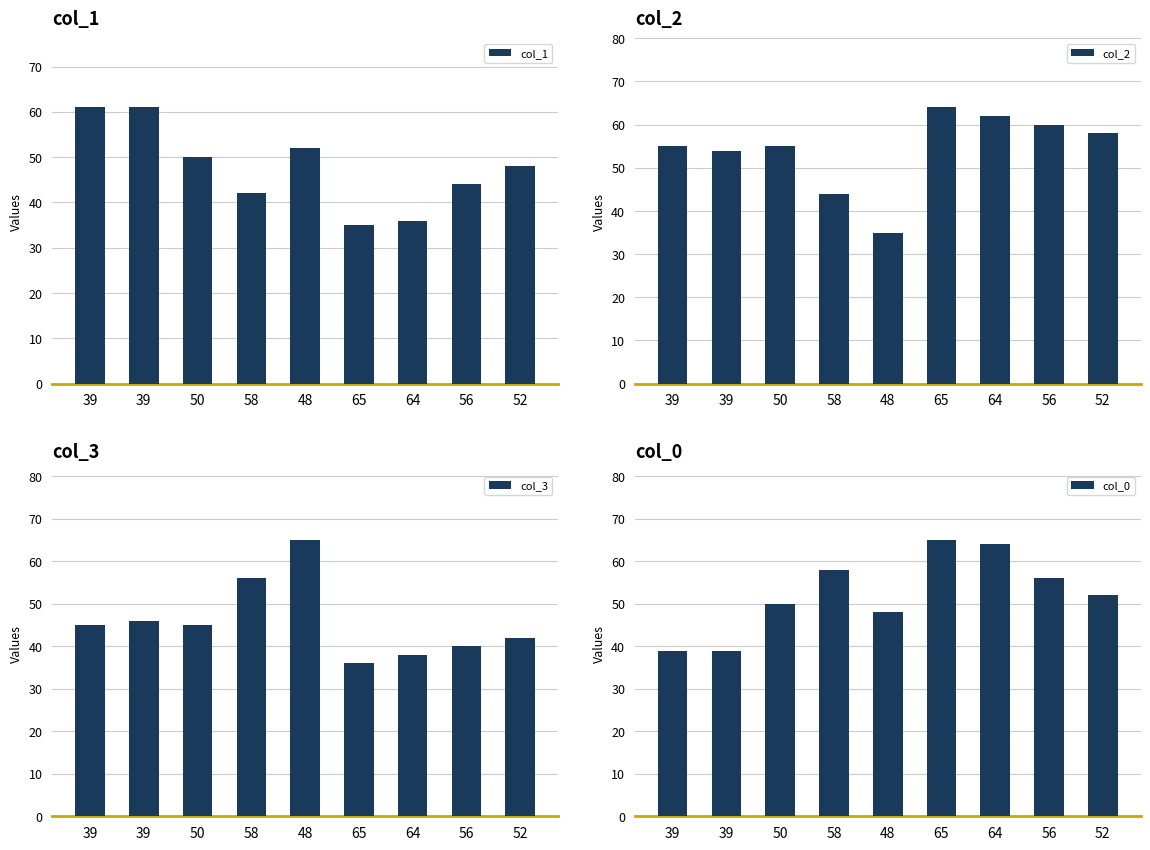

Are the bars horizontal?

No